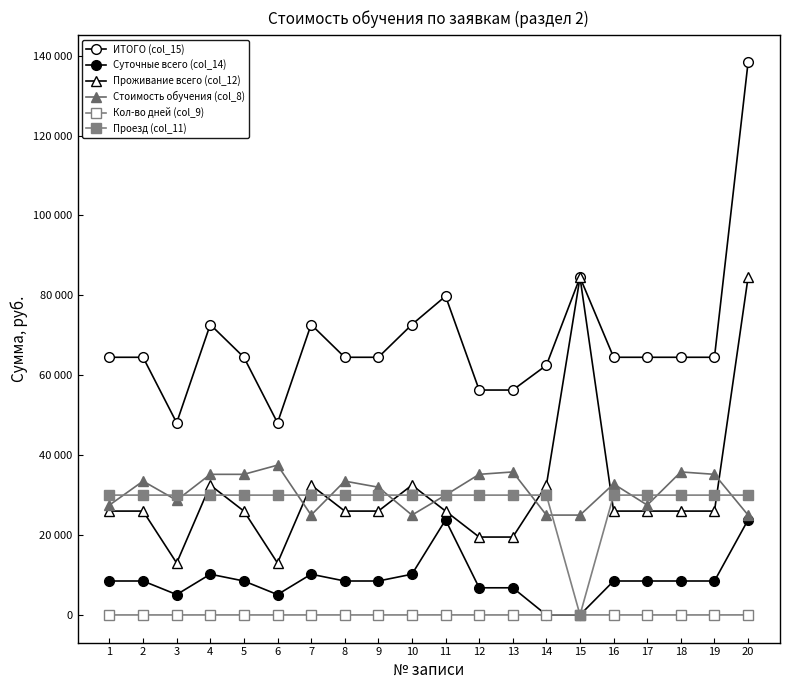

Is this an area chart (filled region under the line)?

No